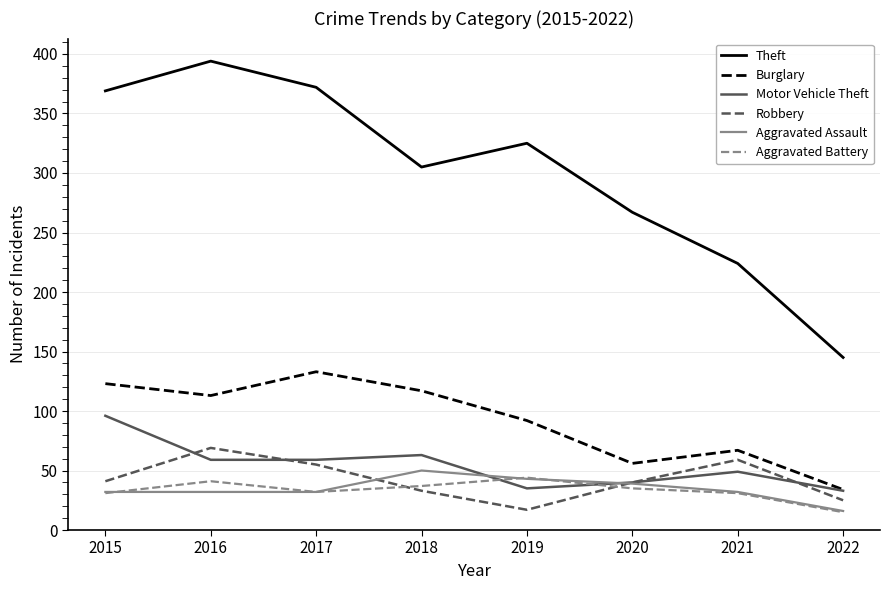

Which series has the largest total across all categories?

Theft